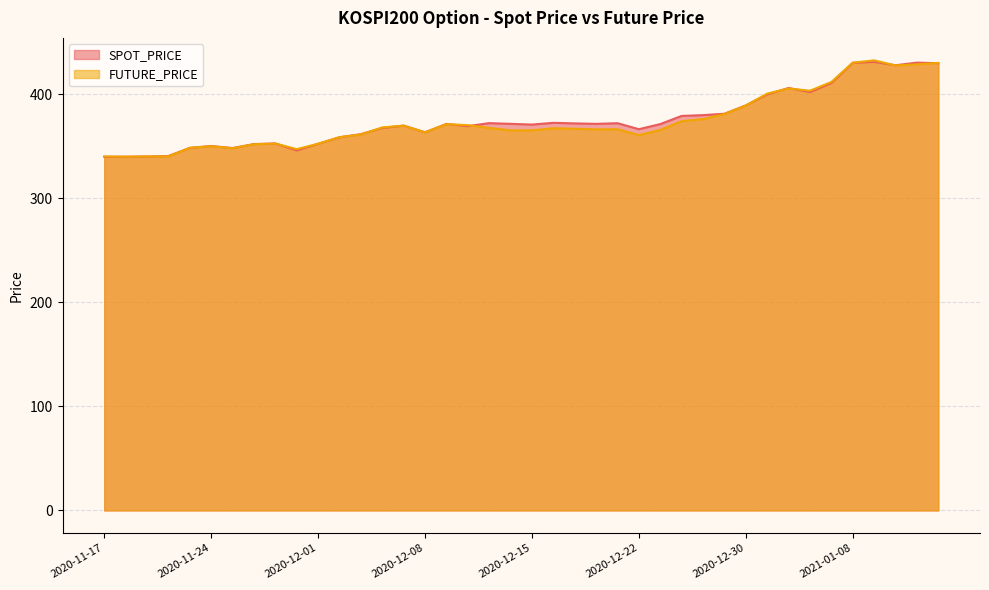

Reading left to right, transcribe all the data shown in this chart.

SPOT_PRICE: 2020-11-17=339.9	2020-11-18=340.0	2020-11-19=340.2	2020-11-20=340.6	2020-11-23=348.5	2020-11-24=350.3	2020-11-25=348.3	2020-11-26=352.1	2020-11-27=352.7	2020-11-30=346.1	2020-12-01=352.4	2020-12-02=358.7	2020-12-03=361.7	2020-12-04=367.6	2020-12-07=369.9	2020-12-08=363.4	2020-12-09=371.5	2020-12-10=369.4	2020-12-11=372.2	2020-12-14=371.6	2020-12-15=370.9	2020-12-16=372.5	2020-12-17=372.0	2020-12-18=371.6	2020-12-21=372.2	2020-12-22=366.4	2020-12-23=371.3	2020-12-24=379.2	2020-12-28=379.9	2020-12-29=381.3	2020-12-30=389.3	2021-01-04=399.9	2021-01-05=406.0	2021-01-06=402.1	2021-01-07=410.8	2021-01-08=430.2	2021-01-11=431.1	2021-01-12=427.9	2021-01-13=430.4	2021-01-14=429.9
FUTURE_PRICE: 2020-11-17=340.2	2020-11-18=339.9	2020-11-19=340.2	2020-11-20=340.3	2020-11-23=348.5	2020-11-24=350.0	2020-11-25=348.1	2020-11-26=351.9	2020-11-27=352.6	2020-11-30=347.2	2020-12-01=352.4	2020-12-02=358.8	2020-12-03=361.3	2020-12-04=368.1	2020-12-07=369.9	2020-12-08=363.4	2020-12-09=371.2	2020-12-10=370.3	2020-12-11=367.6	2020-12-14=365.3	2020-12-15=365.3	2020-12-16=367.3	2020-12-17=366.9	2020-12-18=366.3	2020-12-21=366.4	2020-12-22=360.8	2020-12-23=365.6	2020-12-24=374.1	2020-12-28=376.1	2020-12-29=380.9	2020-12-30=389.1	2021-01-04=400.6	2021-01-05=405.6	2021-01-06=403.4	2021-01-07=411.8	2021-01-08=430.4	2021-01-11=432.6	2021-01-12=427.7	2021-01-13=428.8	2021-01-14=430.1